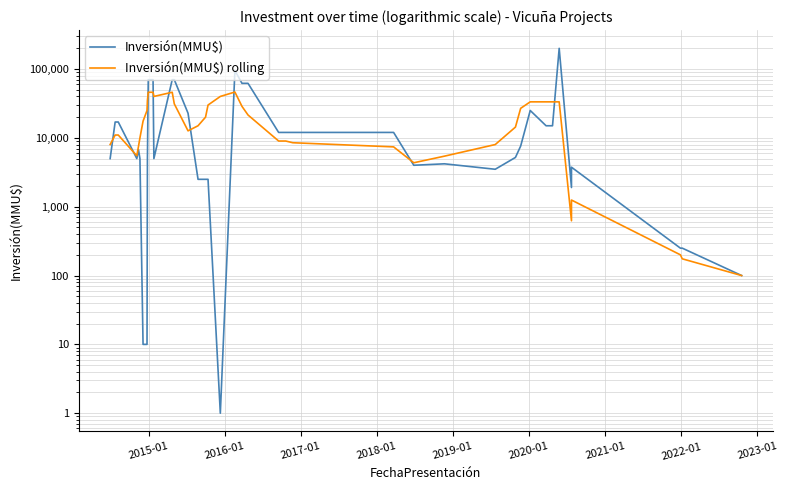

In Inversión(MMU$), how many points are lower than both neighbors (excluding endpoints)?

6